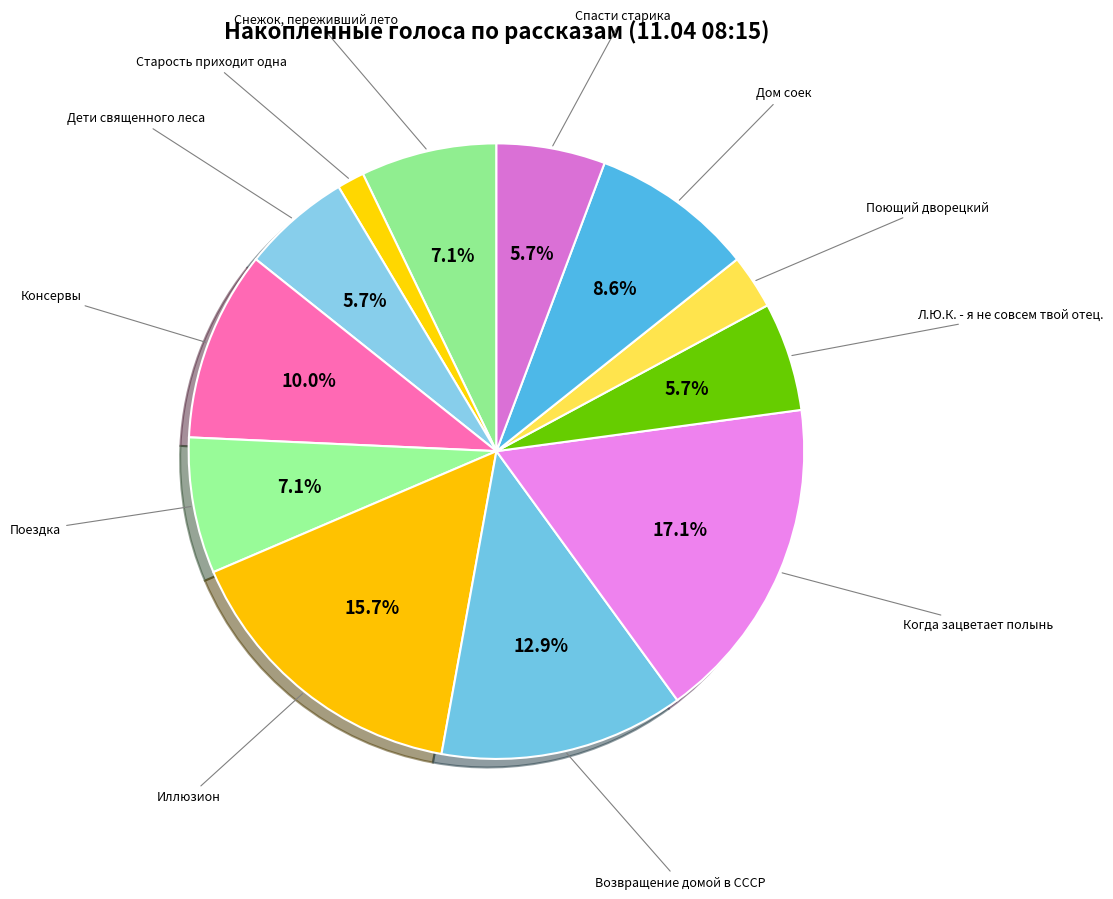

To the nearest percent, what portion does Л.Ю.К. - я не совсем твой отец. represent?

6%